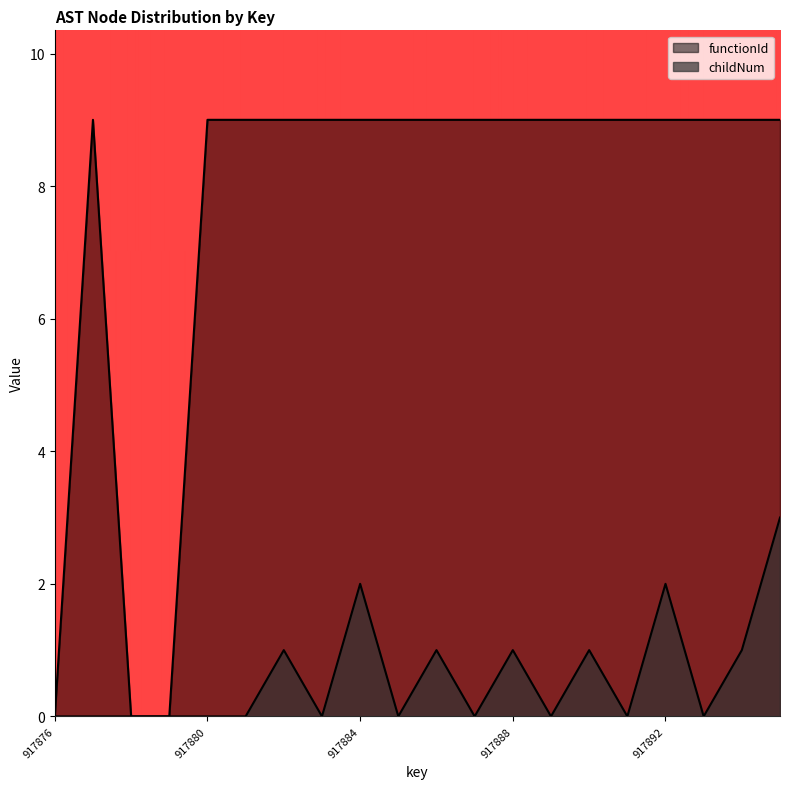

Is the value of functionId at 917889 greater than the value of childNum at 917880?

Yes